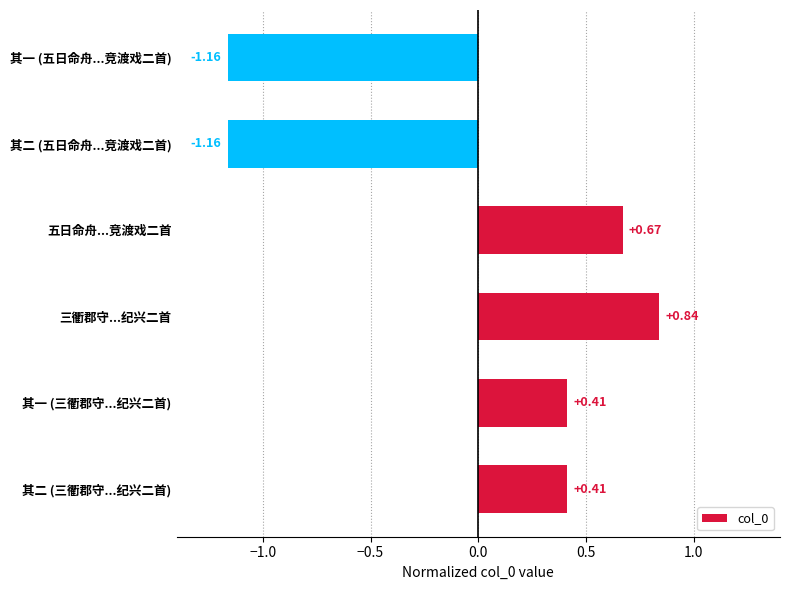

What is the difference between the values at 三衢郡守...纪兴二首 and 其二 (五日命舟...竞渡戏二首)?

2.0